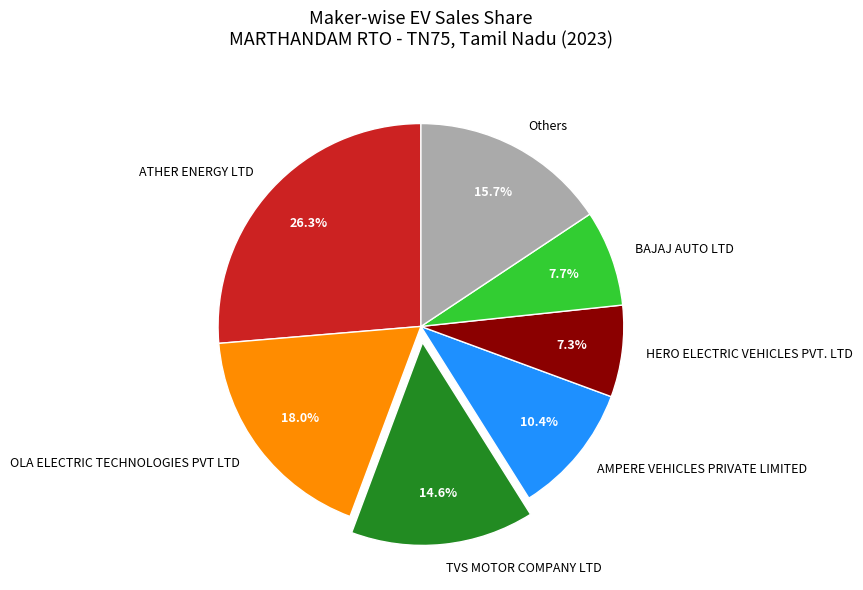

Which category has the biggest portion of the pie?

ATHER ENERGY LTD